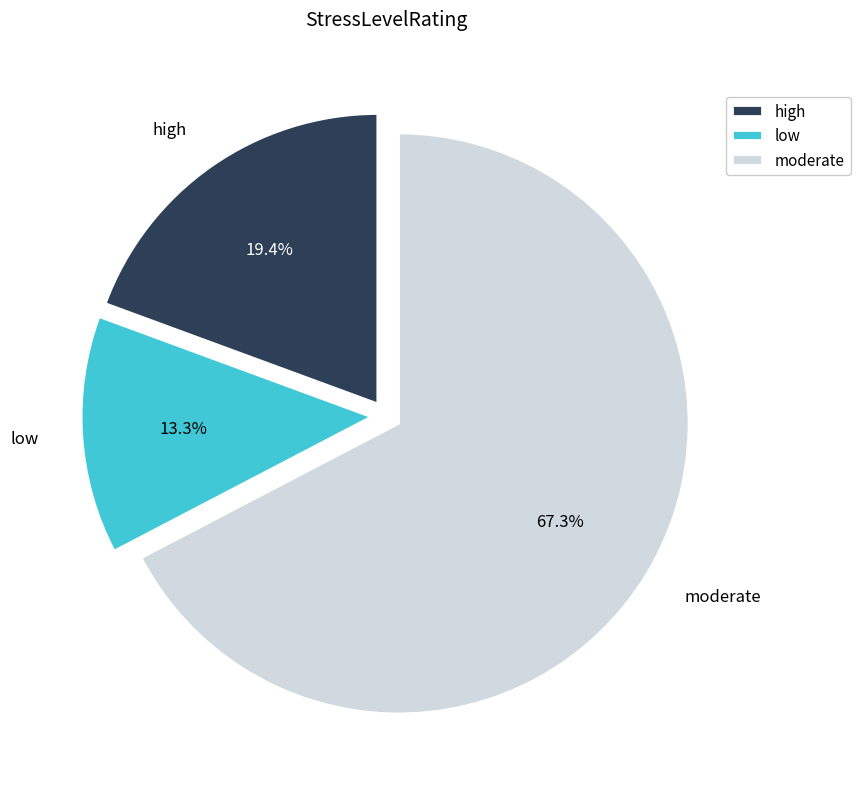

Count the number of slices in the pie.

3